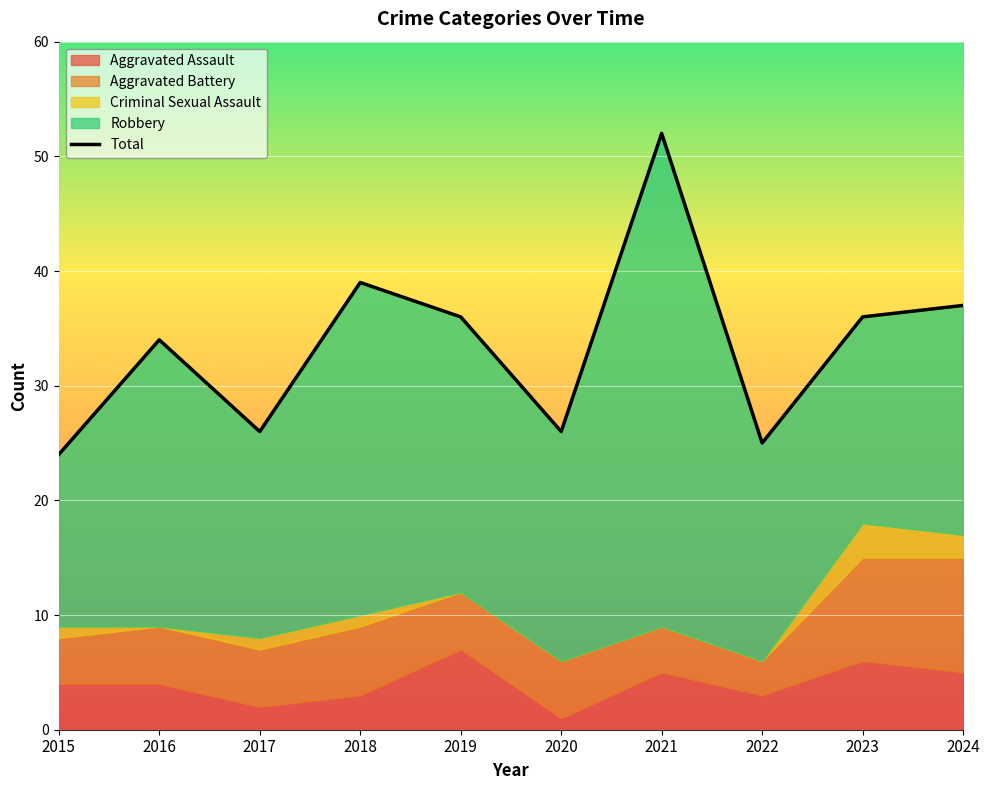

Rank the categories by value from lowest to highest.

2015, 2022, 2017, 2020, 2016, 2019, 2023, 2024, 2018, 2021